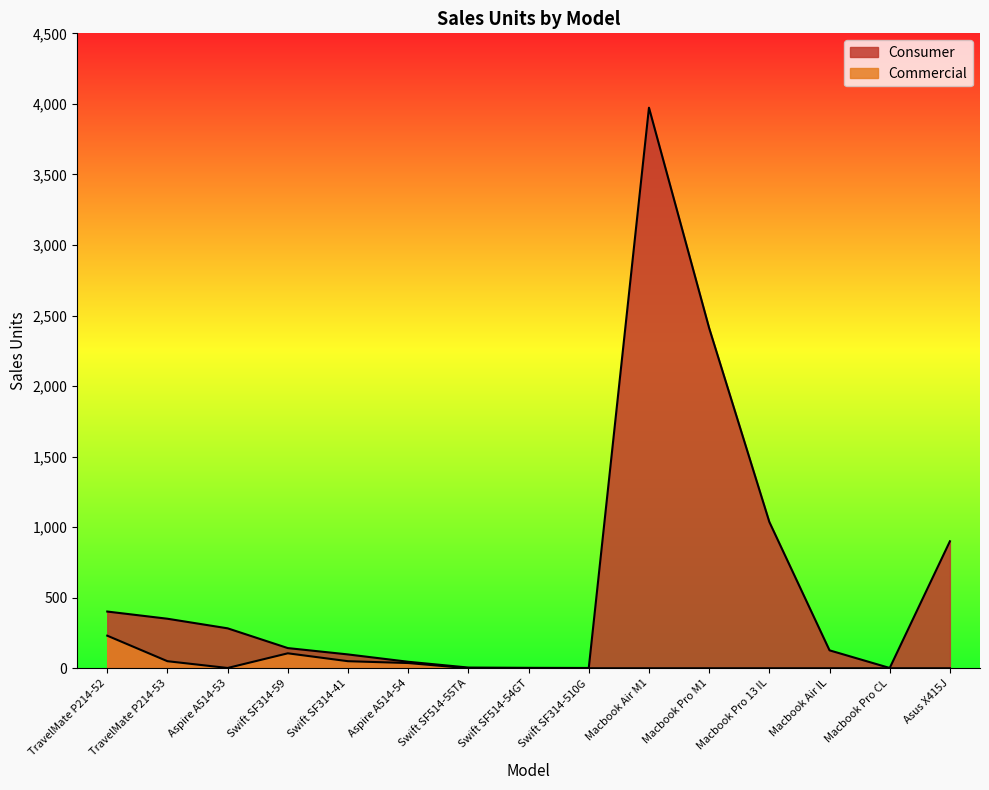

List the labels in order of Commercial value, smallest first.

Swift SF514-55TA, Swift SF514-54GT, Swift SF314-510G, Macbook Air M1, Macbook Pro M1, Macbook Pro 13 IL, Macbook Air IL, Macbook Pro CL, Asus X415J, Aspire A514-53, Aspire A514-54, TravelMate P214-53, Swift SF314-41, Swift SF314-59, TravelMate P214-52